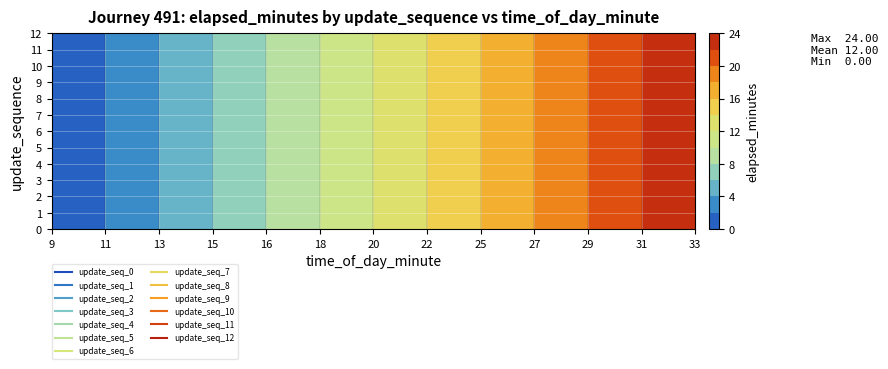

Is the value of 6 at 7 greater than the value of 10 at 1?

Yes